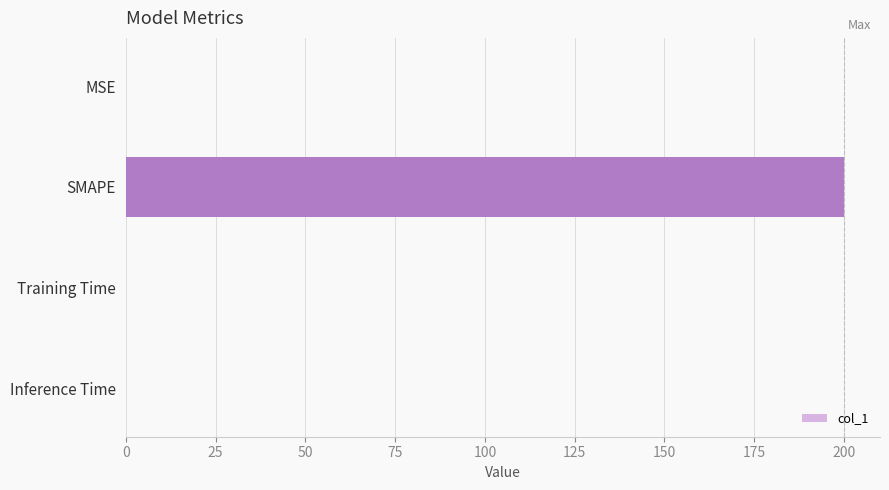

The value at SMAPE is 200.0. True or false?

True